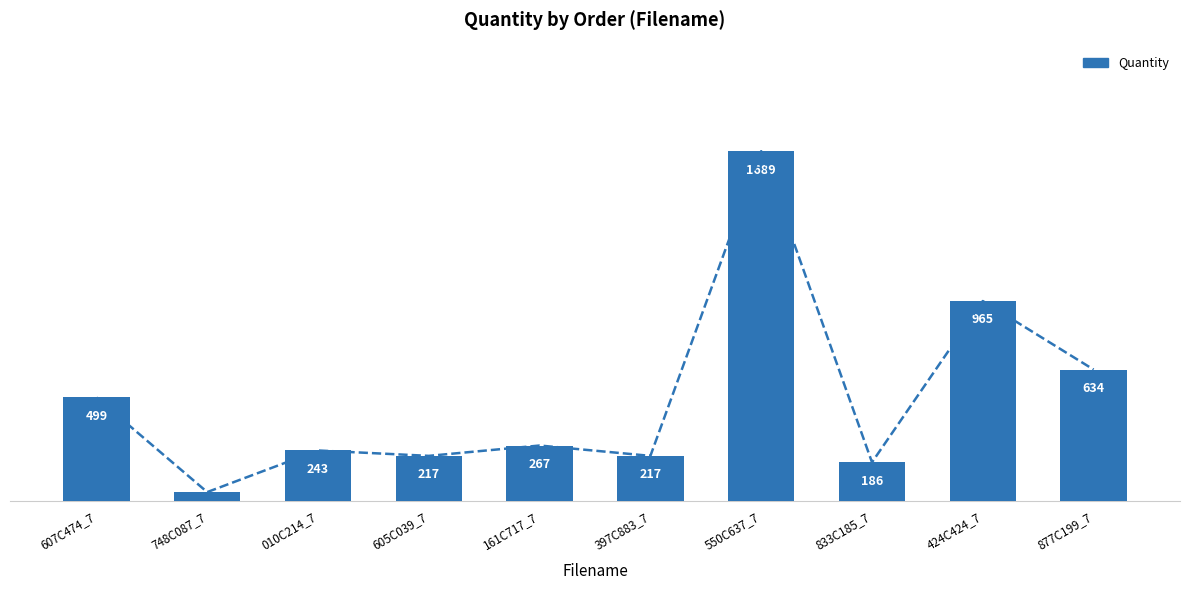

Does the chart contain stacked bars?

No